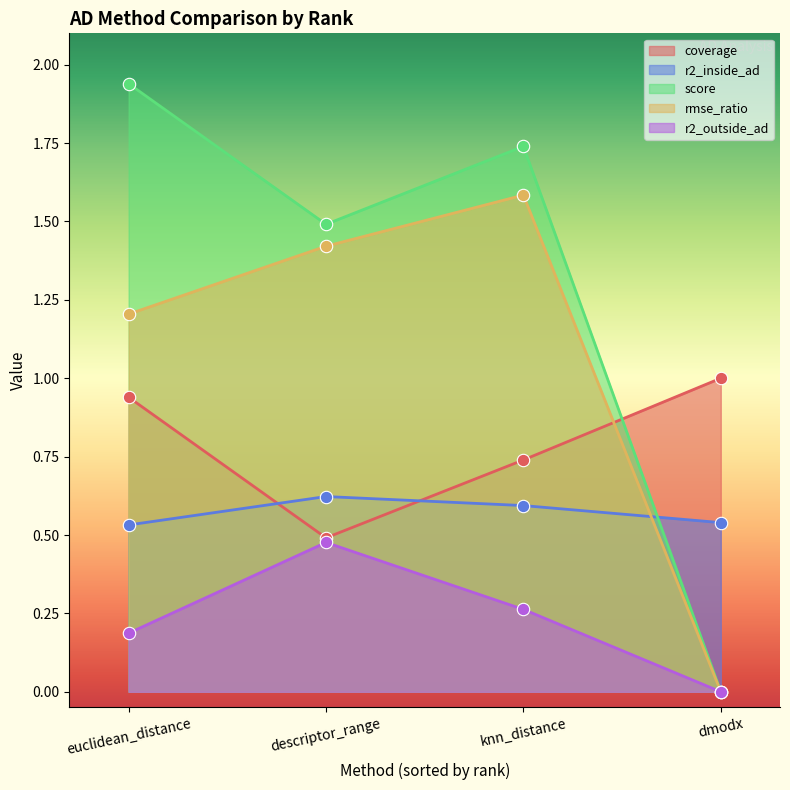

What is the total value across all series at euclidean_distance?

4.8